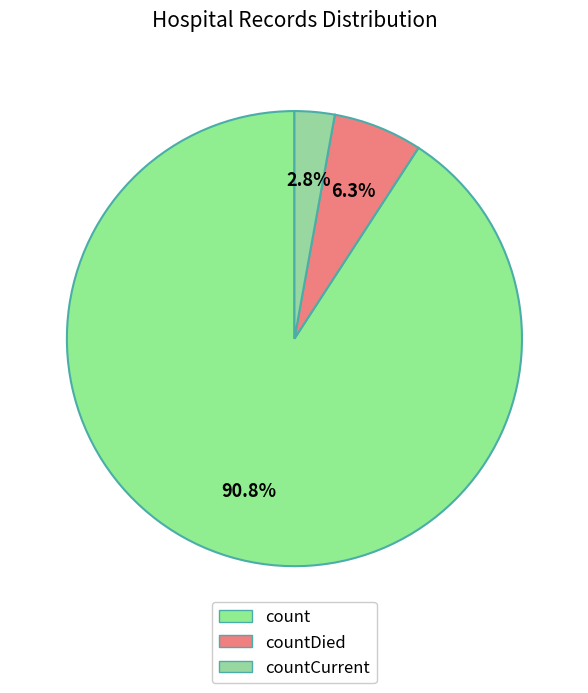

Between count and countDied, which is larger?

count